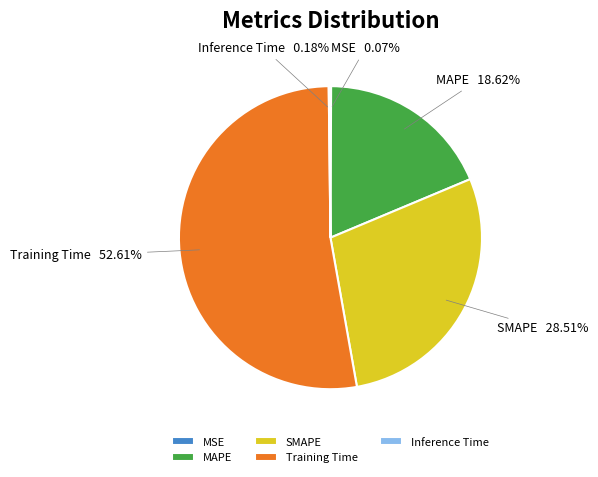

Between MAPE and SMAPE, which is larger?

SMAPE